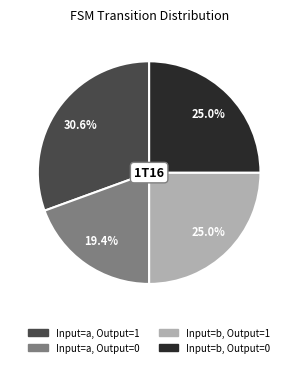

Is there a majority slice in this chart?

No